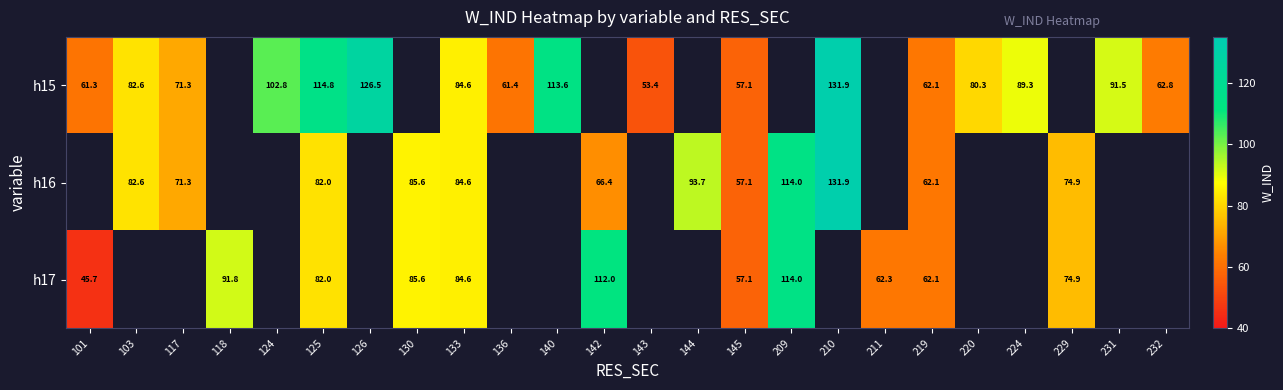

Where does the h15 series first go above 91?

124